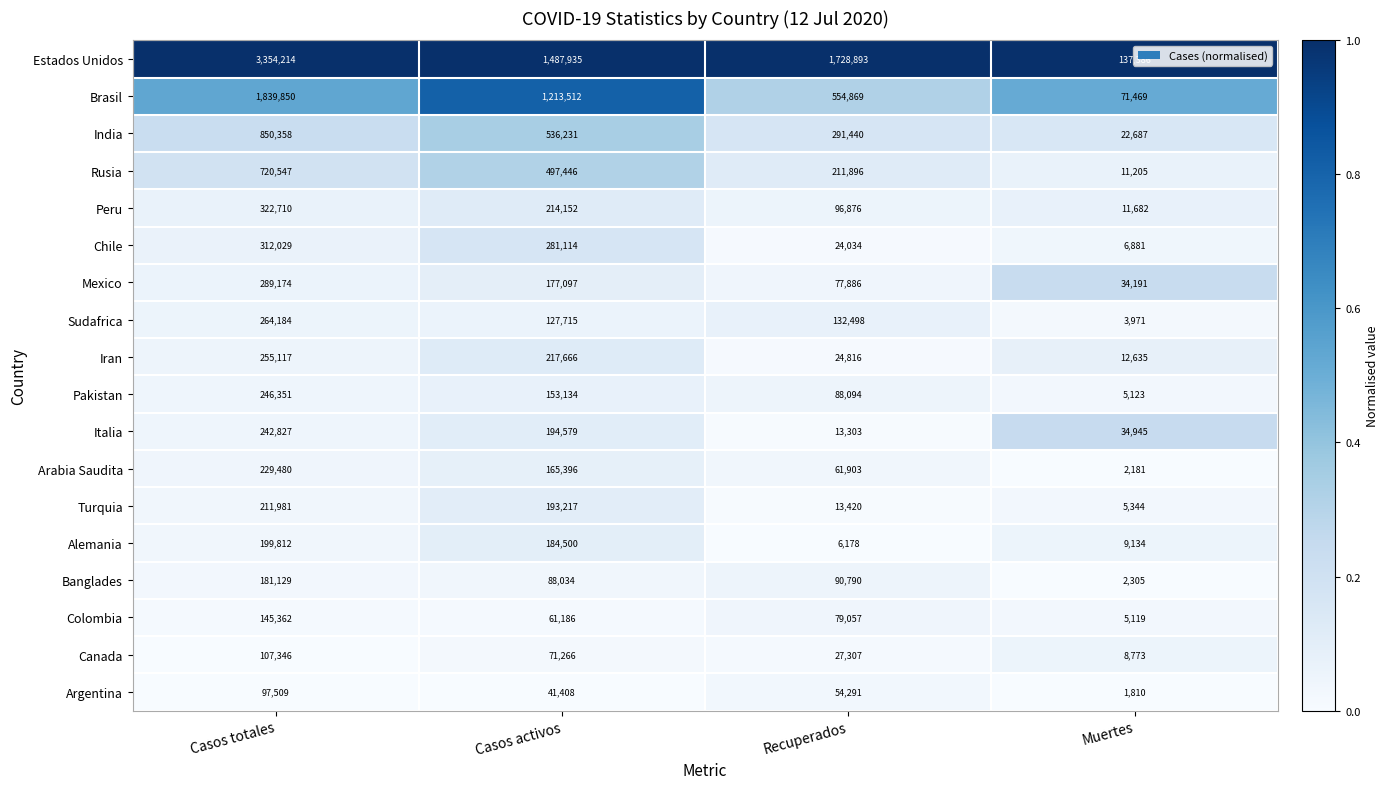

List the series in order of their peak value, lowest first.

Argentina, Canada, Colombia, Banglades, Alemania, Turquia, Arabia Saudita, Italia, Pakistan, Iran, Sudafrica, Mexico, Chile, Peru, Rusia, India, Brasil, Estados Unidos